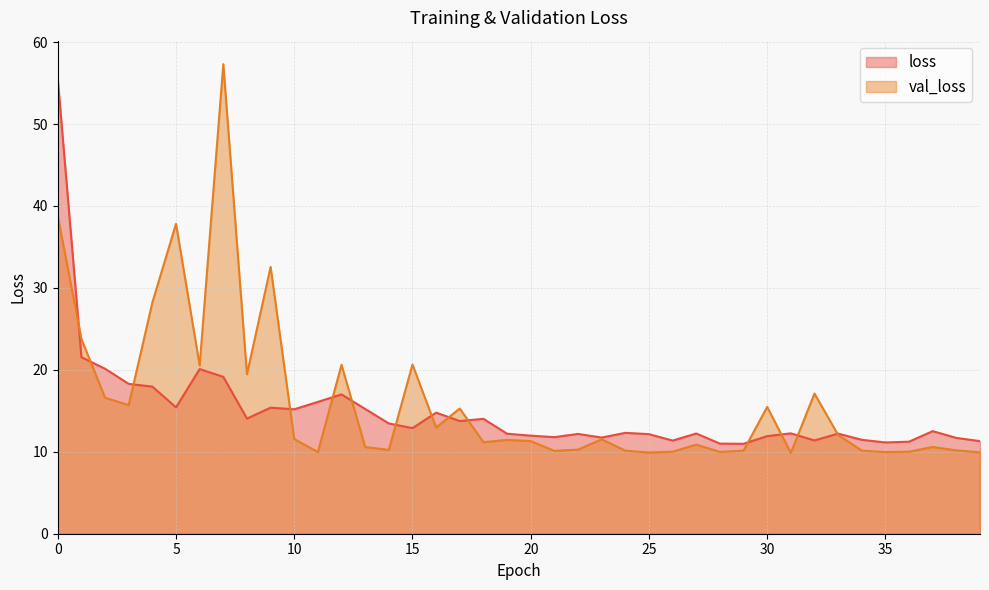

How many lines are shown in the chart?

2